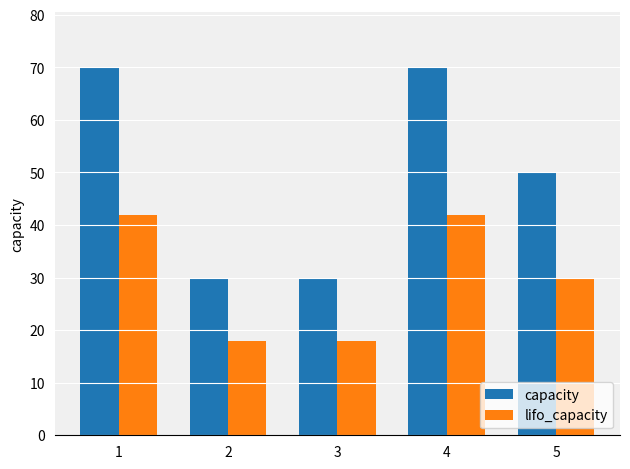

Which series has the largest total across all categories?

capacity